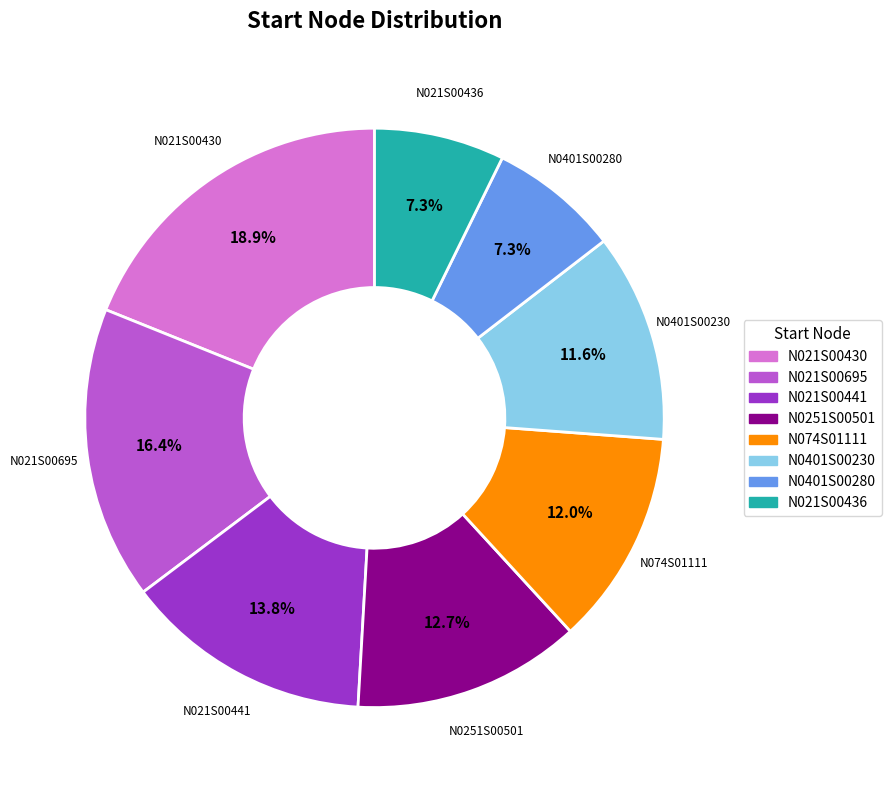

How many segments does this pie chart have?

8